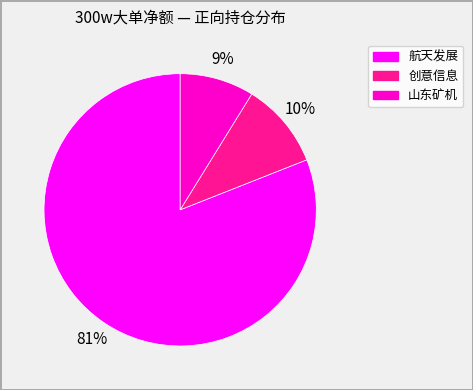

Does any single category account for the majority?

Yes